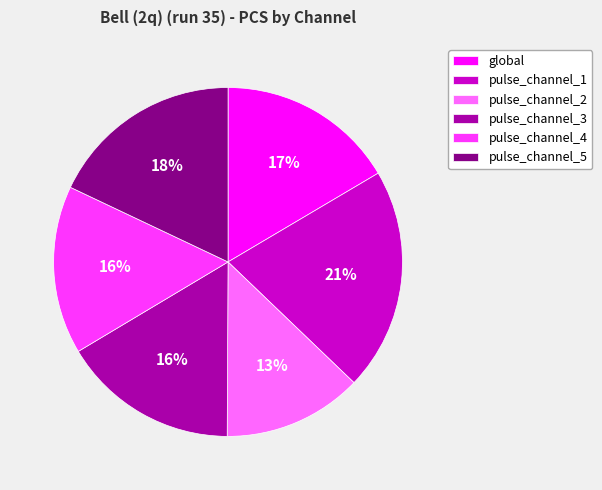

The pulse_channel_1 slice represents 12% of the pie. True or false?

False